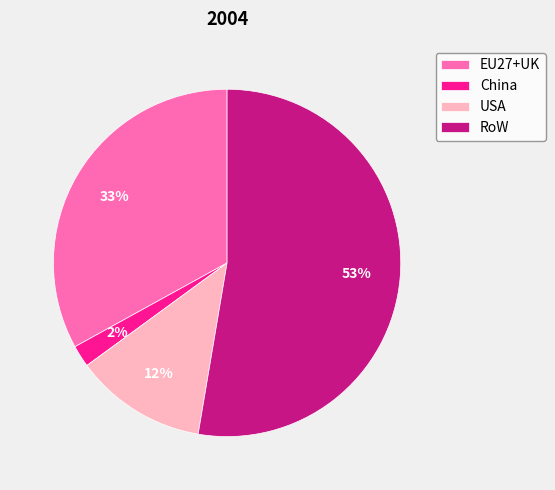

What percentage is the China slice, to the nearest percent?

2%